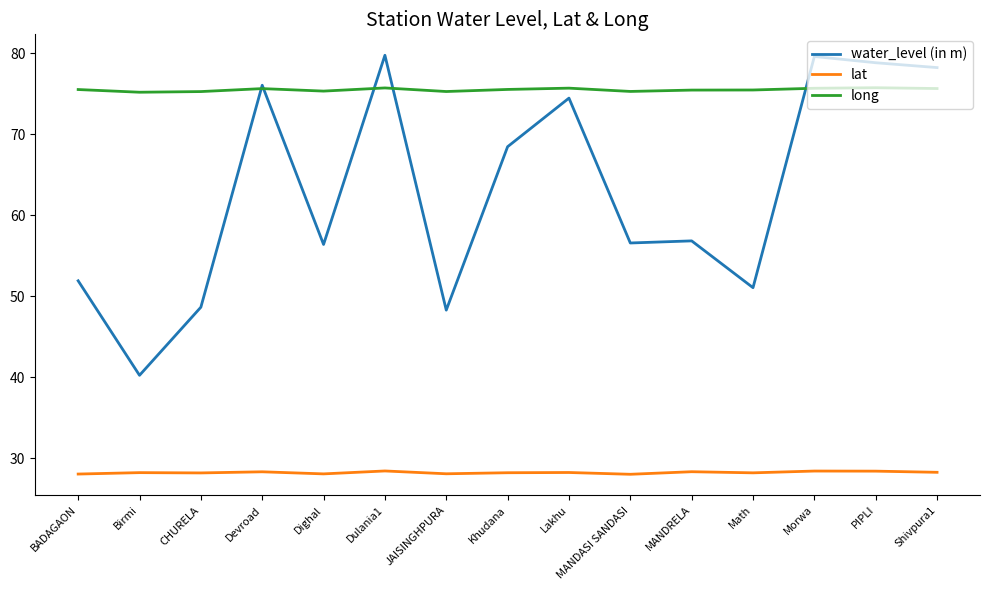

The value of water_level (in m) at Shivpura1 is 78.2. True or false?

True